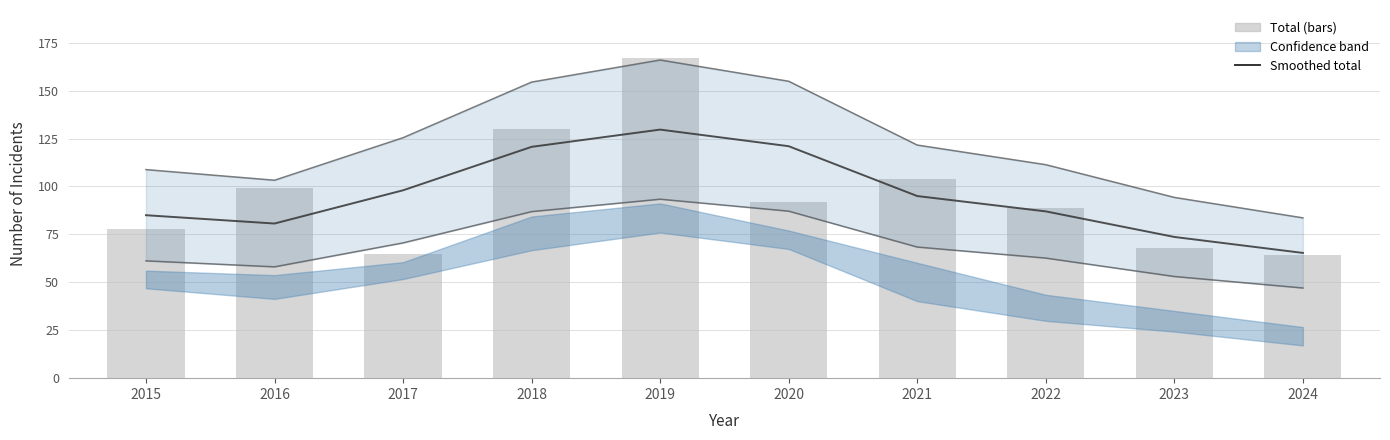

At which label is Smoothed total closest to 97?

2017